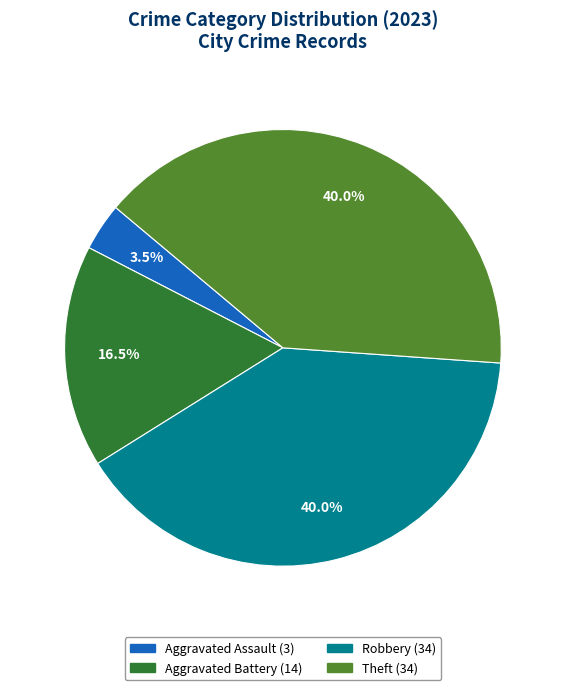

Count the number of slices in the pie.

4